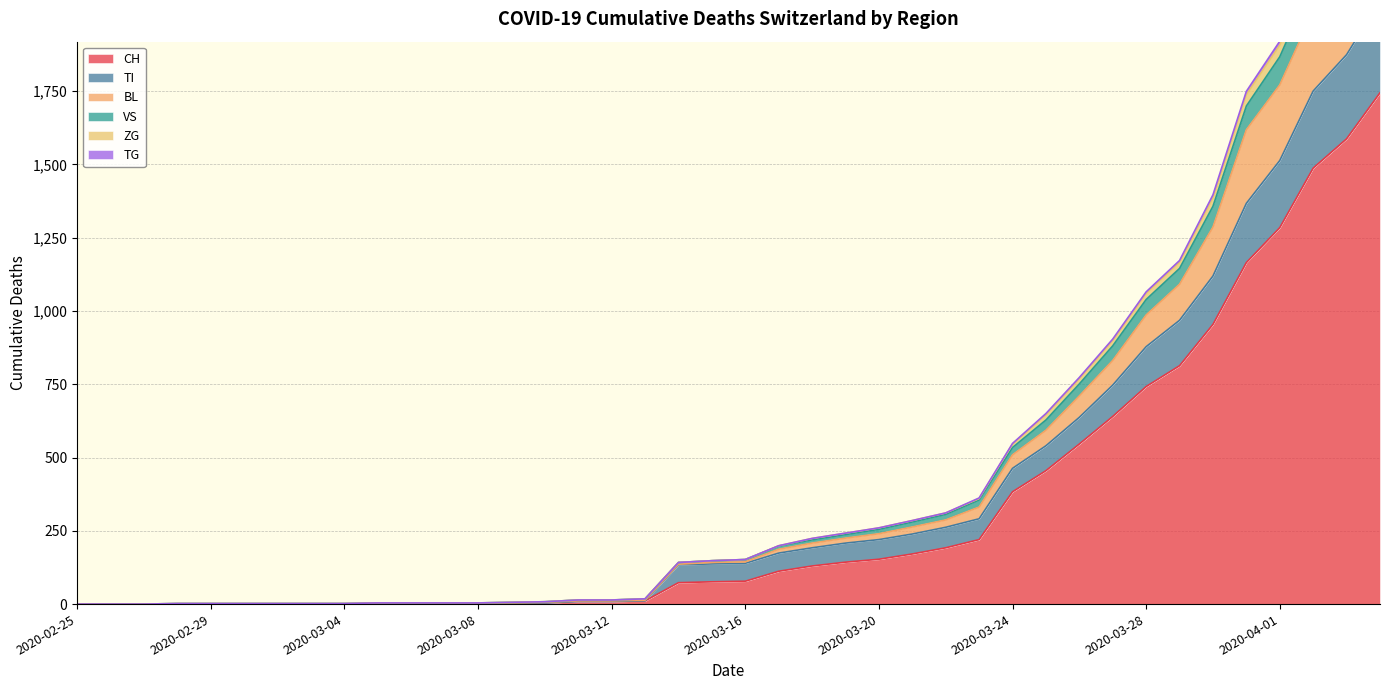

What is the maximum value for CH?

1744